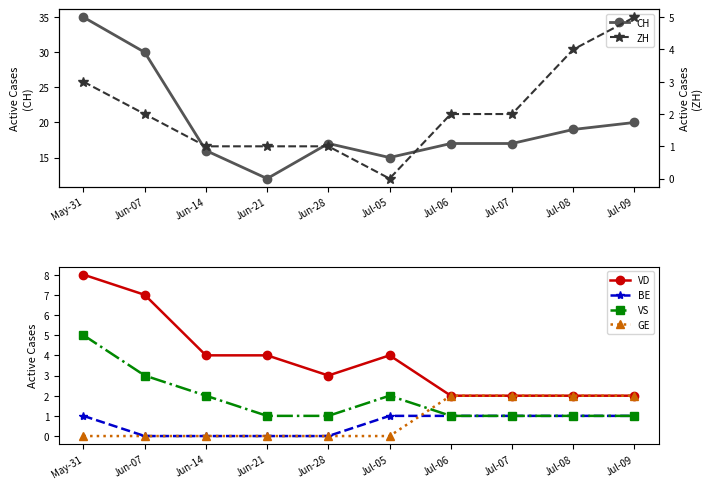

What are all the series names shown in the legend?

CH, ZH, VD, BE, VS, GE